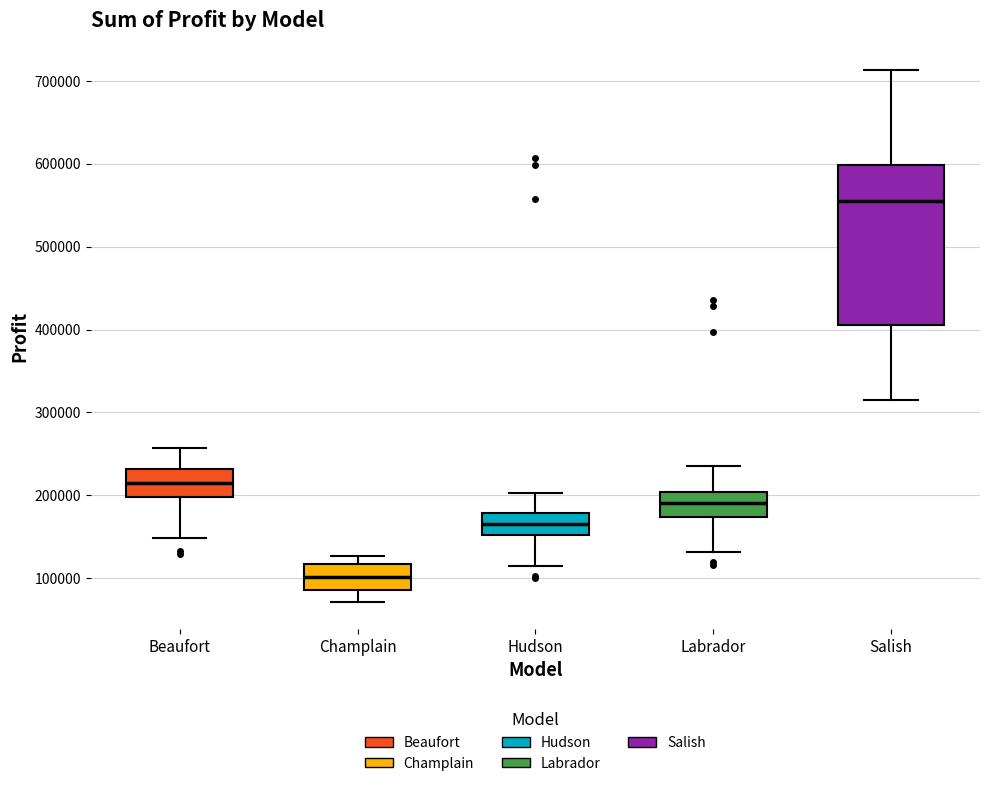

Reading left to right, transcribe this box plot: for each box, give where its median line is, the range the box spans, and where its two whiskers end, as read against the y-axis. The values are not printed on the chart, so give them approximately, as read against the axis.

Beaufort: median 220000, box 200000 to 230000, whiskers 150000 to 260000
Champlain: median 100000, box 90000 to 120000, whiskers 70000 to 130000
Hudson: median 170000, box 150000 to 180000, whiskers 120000 to 200000
Labrador: median 190000, box 170000 to 200000, whiskers 130000 to 240000
Salish: median 560000, box 410000 to 600000, whiskers 320000 to 710000